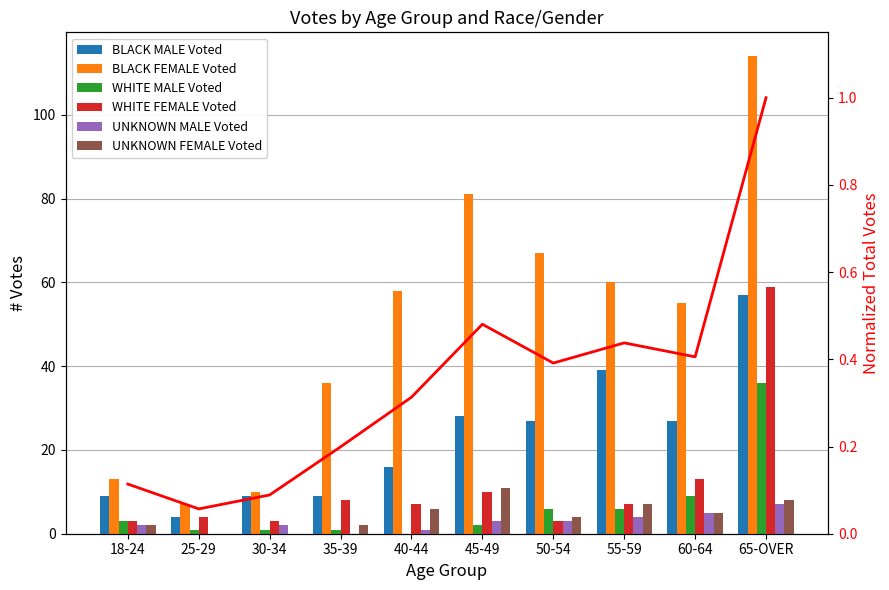

What position from the left is 45-49?

6